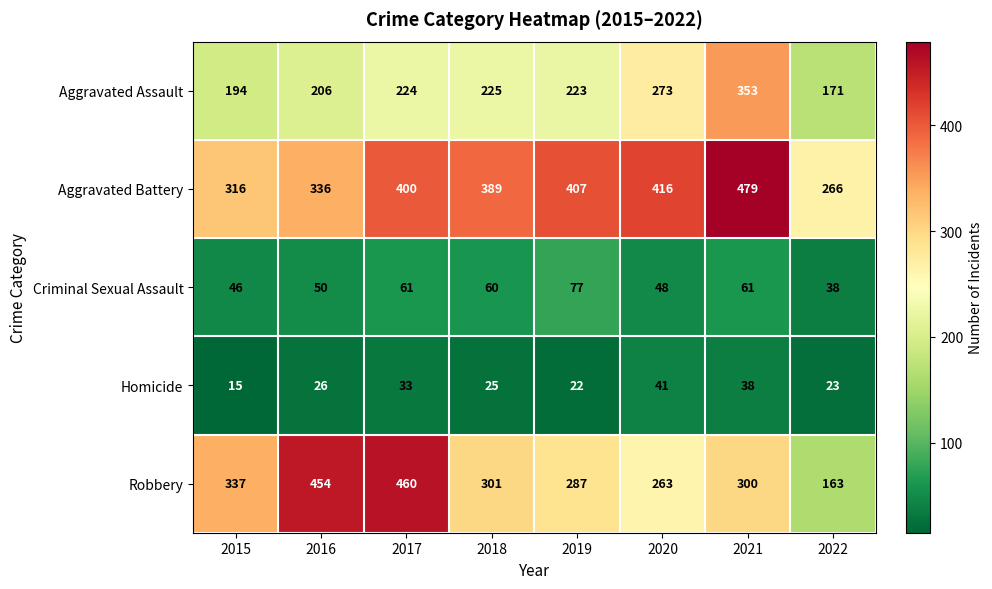

Which label corresponds to the largest value in the chart?

2021